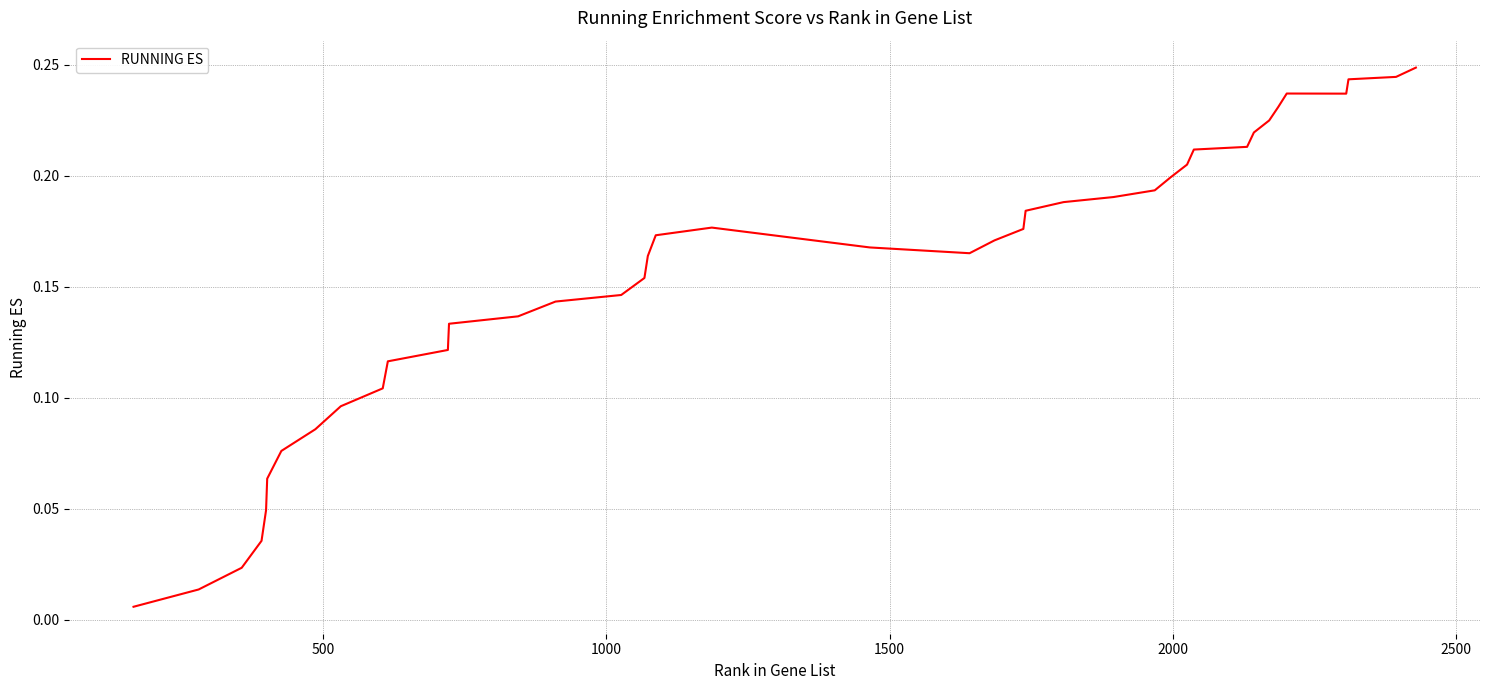

How many lines are shown in the chart?

1